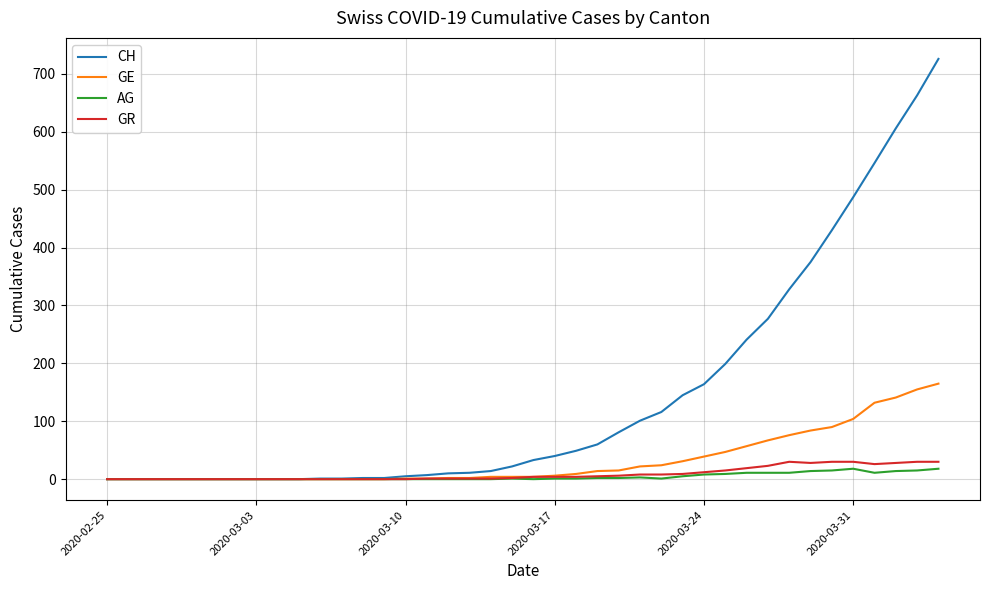

Which series has the largest total across all categories?

CH